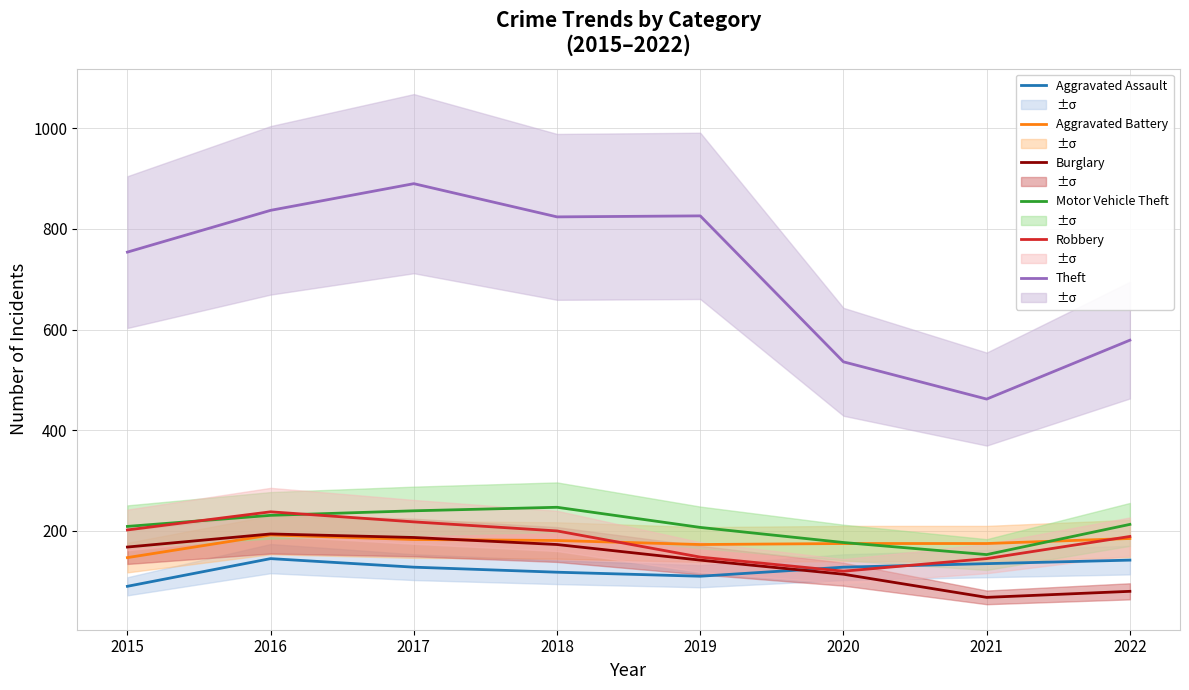

In Aggravated Assault, how many points are lower than both neighbors (excluding endpoints)?

1